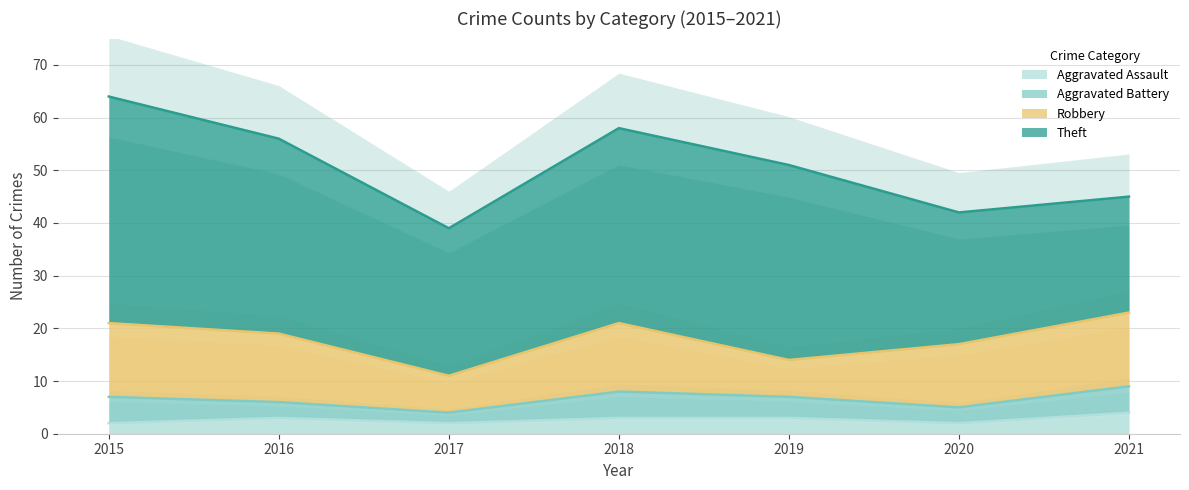

What is the sum of all Aggravated Battery values?

27